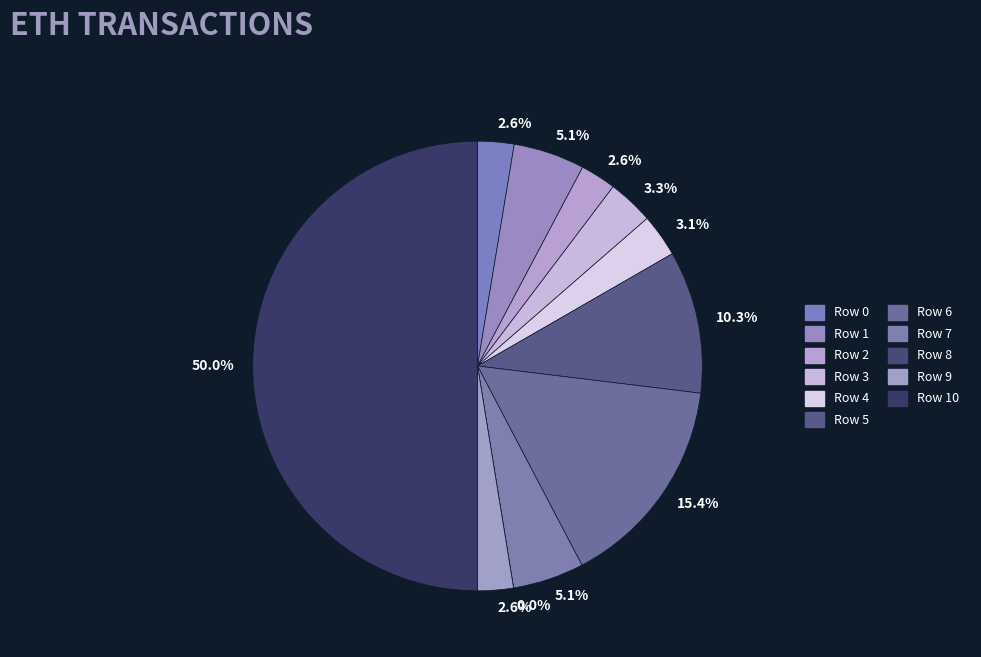

Do Row 5 and Row 2 together represent more than half of the pie?

No